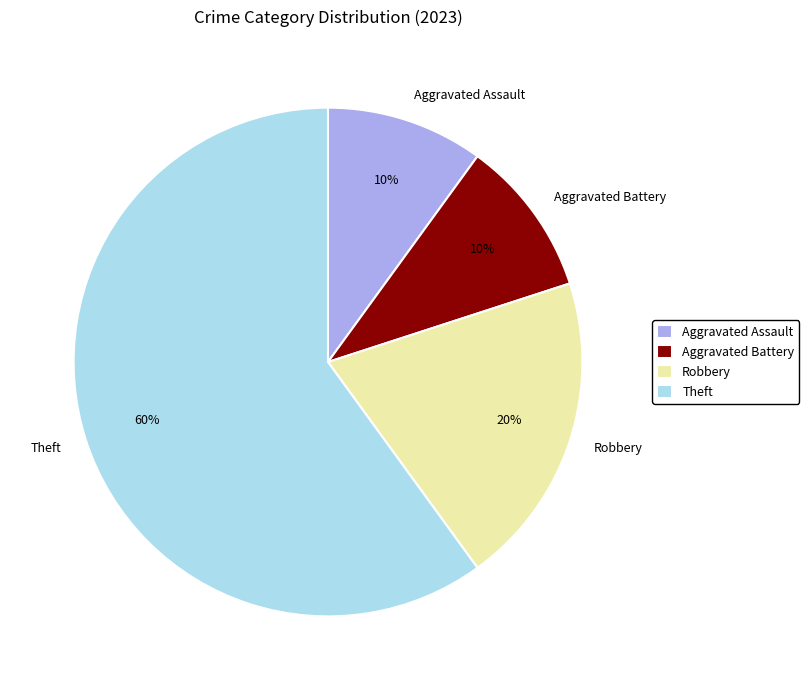

To the nearest percent, what is the average slice percentage?

25%